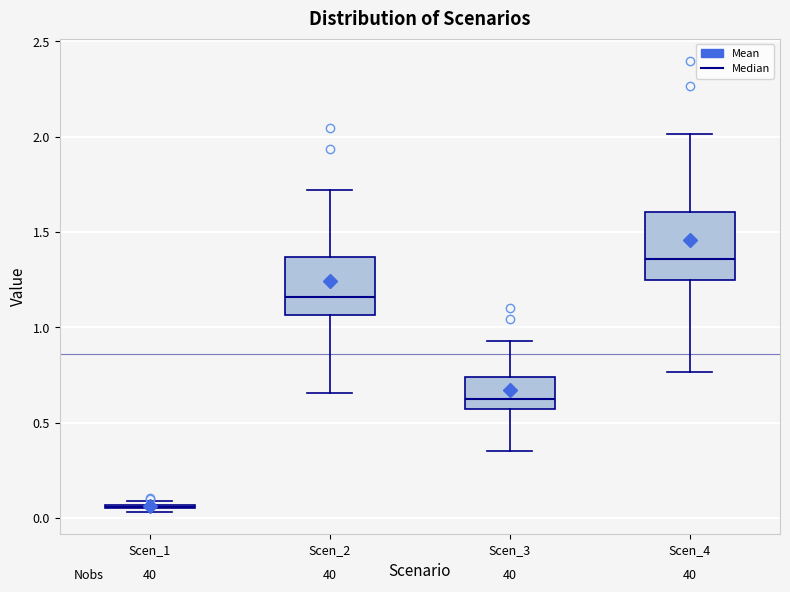

Where is the lower edge of the box for Scen_3 on the y-axis? The values are not printed on the chart, so give them approximately, as read against the axis.

0.55